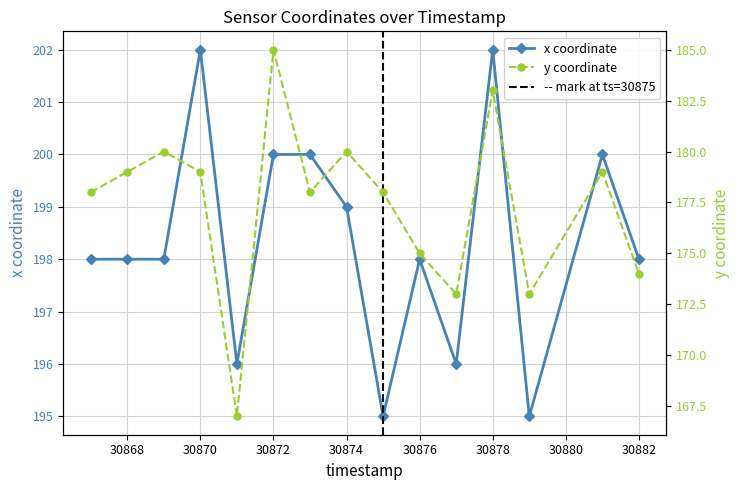

What is the total value across all series at 30868?

377